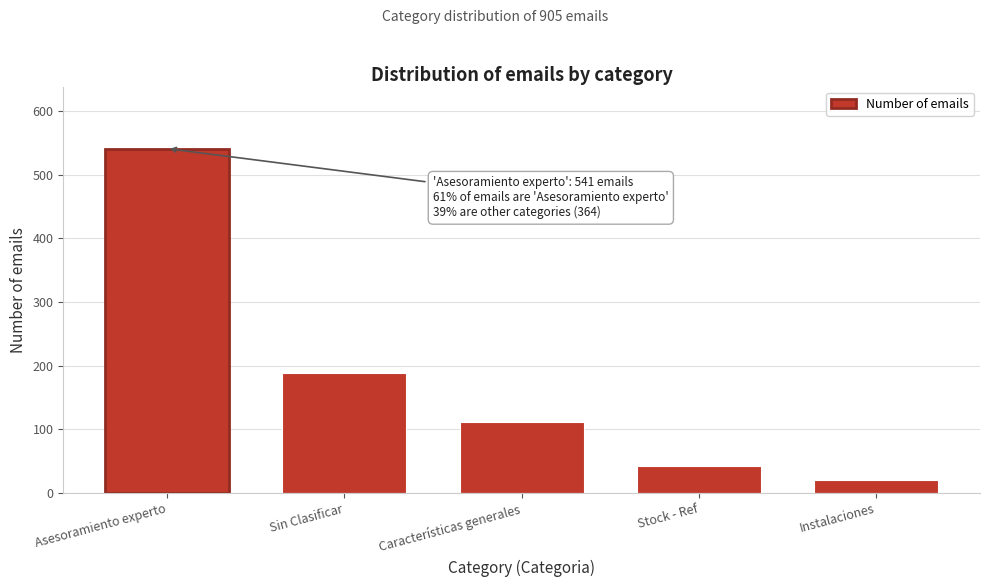

Reading left to right, what are all the values shown in this chart?

Asesoramiento experto=541	Sin Clasificar=189	Características generales=112	Stock - Ref=42	Instalaciones=21